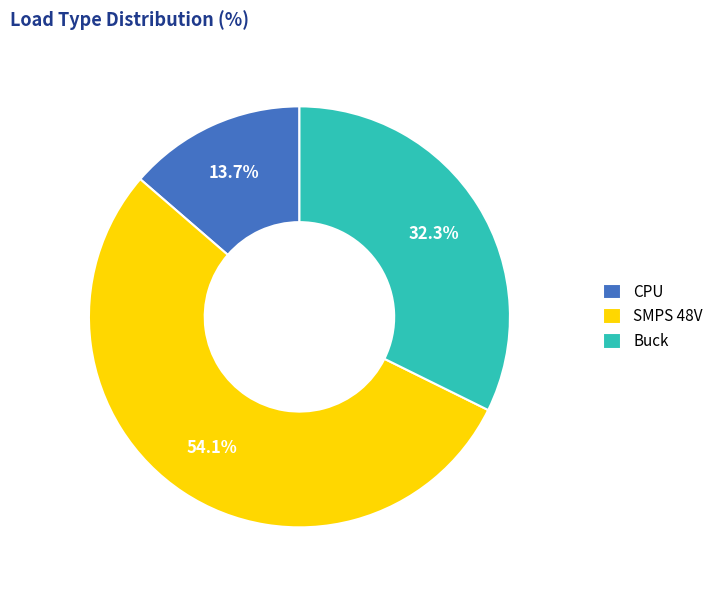

Rank the categories by value from lowest to highest.

CPU, Buck, SMPS 48V